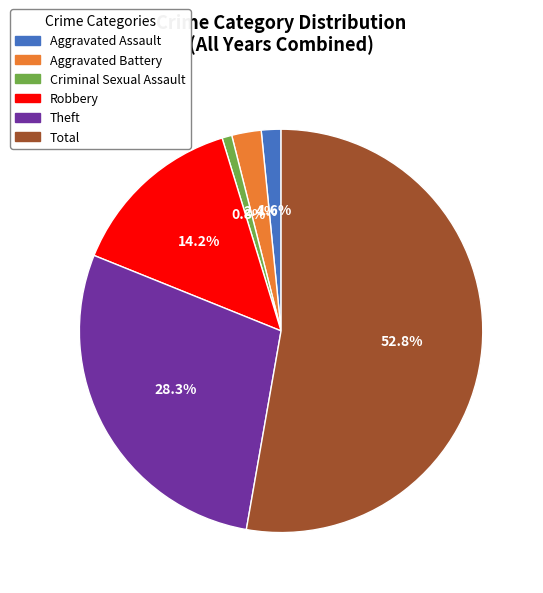

Combined, do Total and Criminal Sexual Assault account for over 50%?

Yes